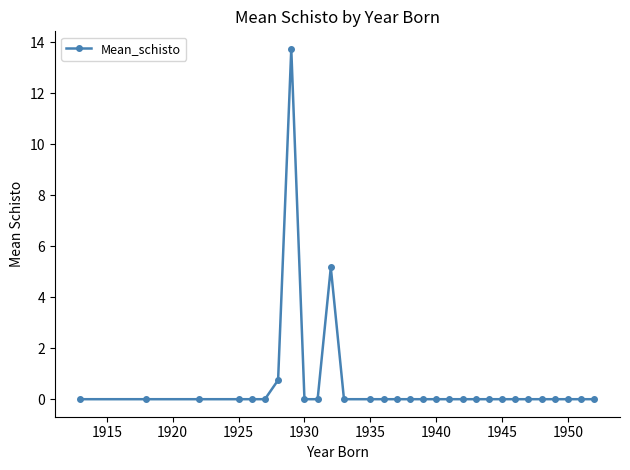

What is the greatest value displayed?

13.8